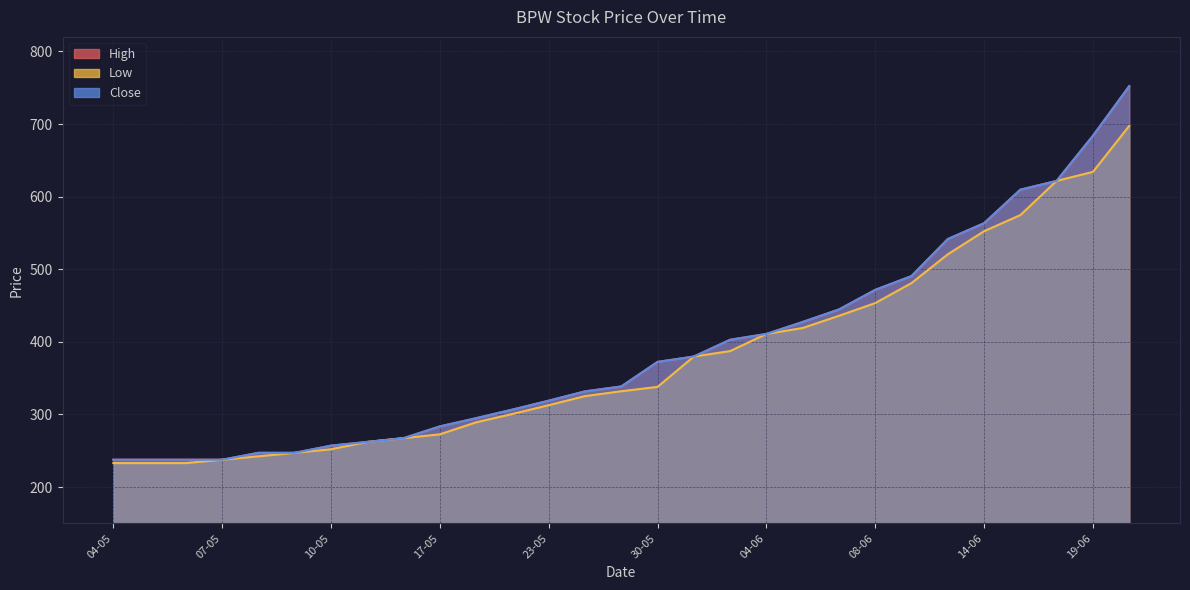

Where does the High series first go above 338?

28-05